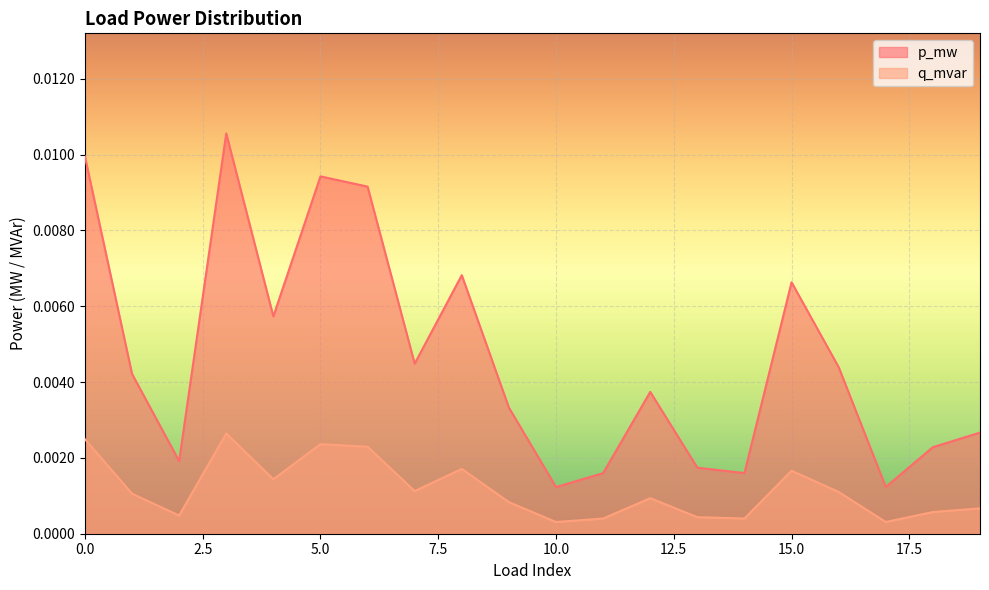

Which series has the largest range (max minus min)?

p_mw